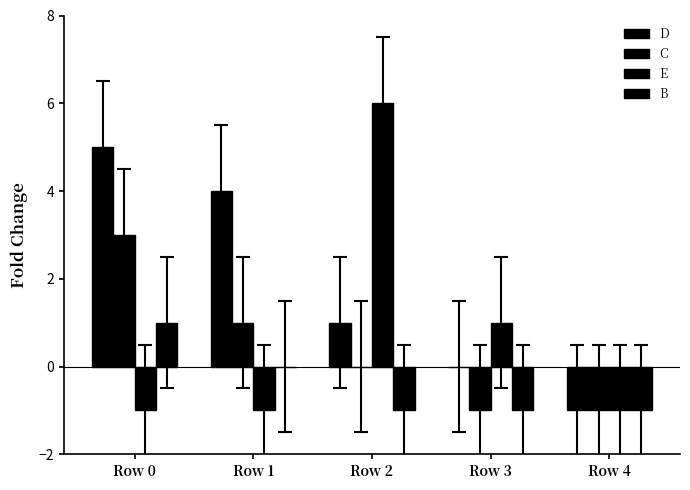

What is the average value of the E series?

1